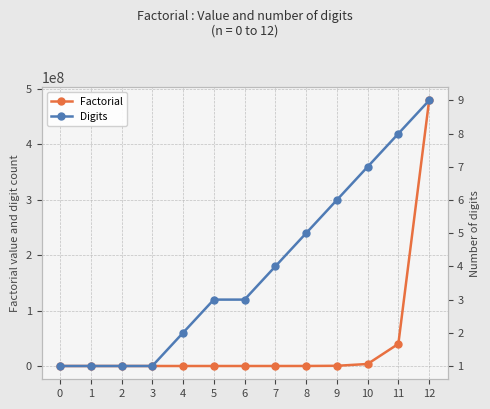

Count the Digits values in the range 1 to 6.

10